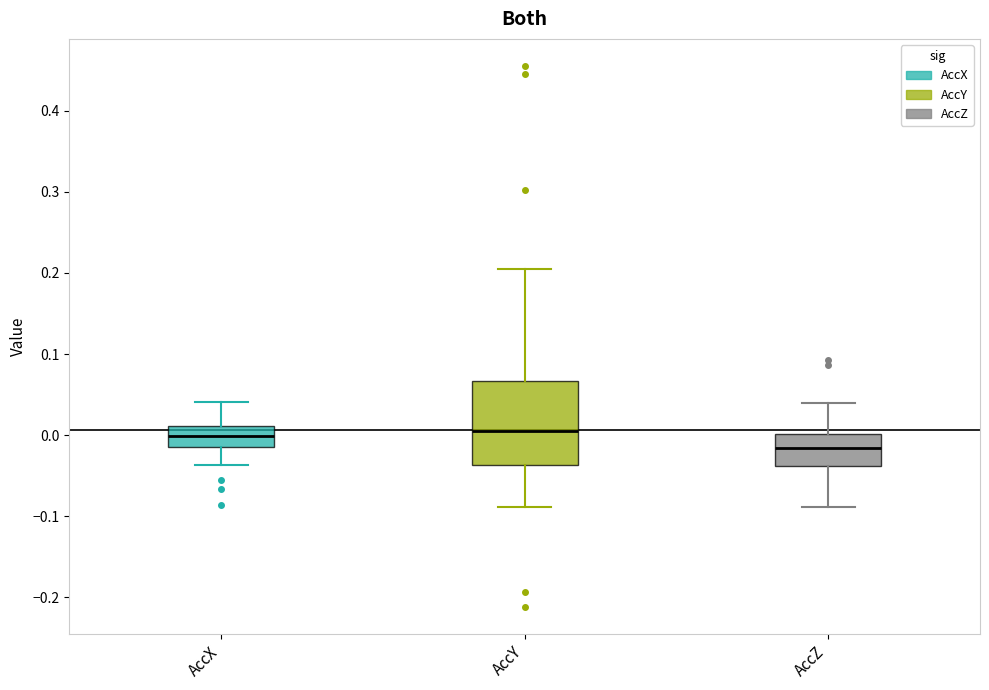

Reading left to right, transcribe this box plot: for each box, give where its median line is, the range the box spans, and where its two whiskers end, as read against the y-axis. The values are not printed on the chart, so give them approximately, as read against the axis.

AccX: median 0.00, box -0.01 to 0.01, whiskers -0.04 to 0.04
AccY: median 0.01, box -0.04 to 0.07, whiskers -0.09 to 0.20
AccZ: median -0.02, box -0.04 to 0.00, whiskers -0.09 to 0.04